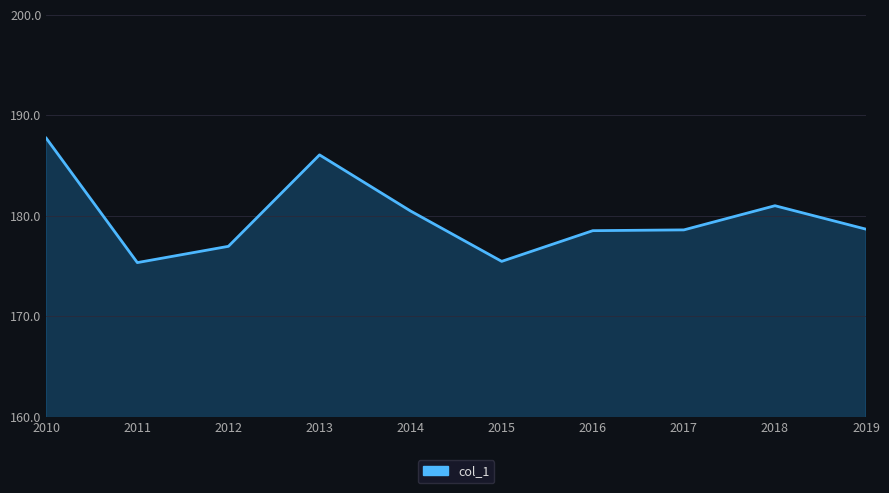

How many categories are shown in the chart?

10